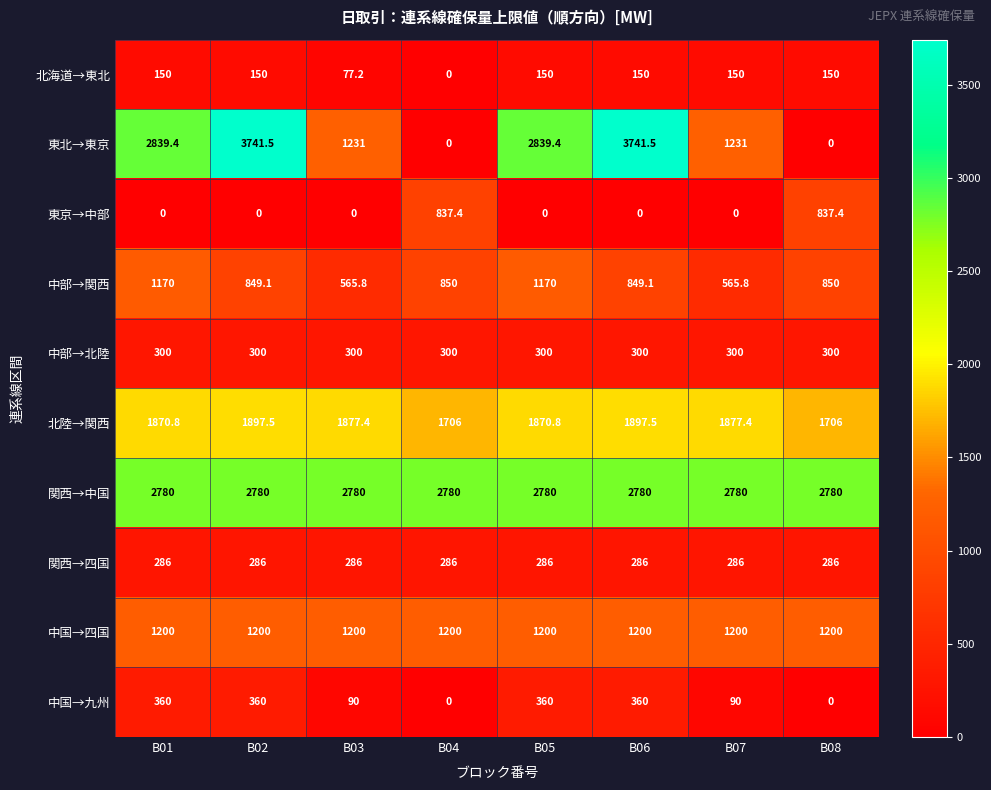

Where does the 北陸→関西 series first go above 1877?

B02